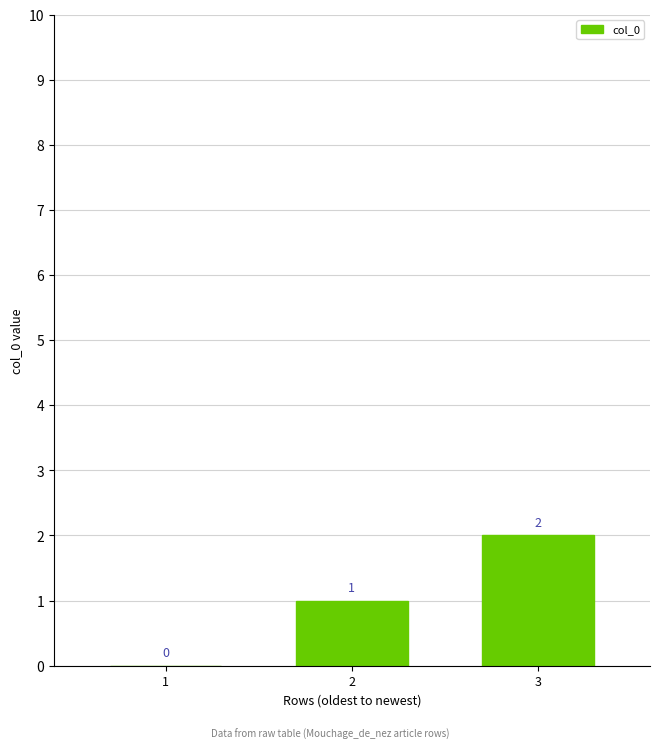

Is it true that the value at 2 is 0?

False